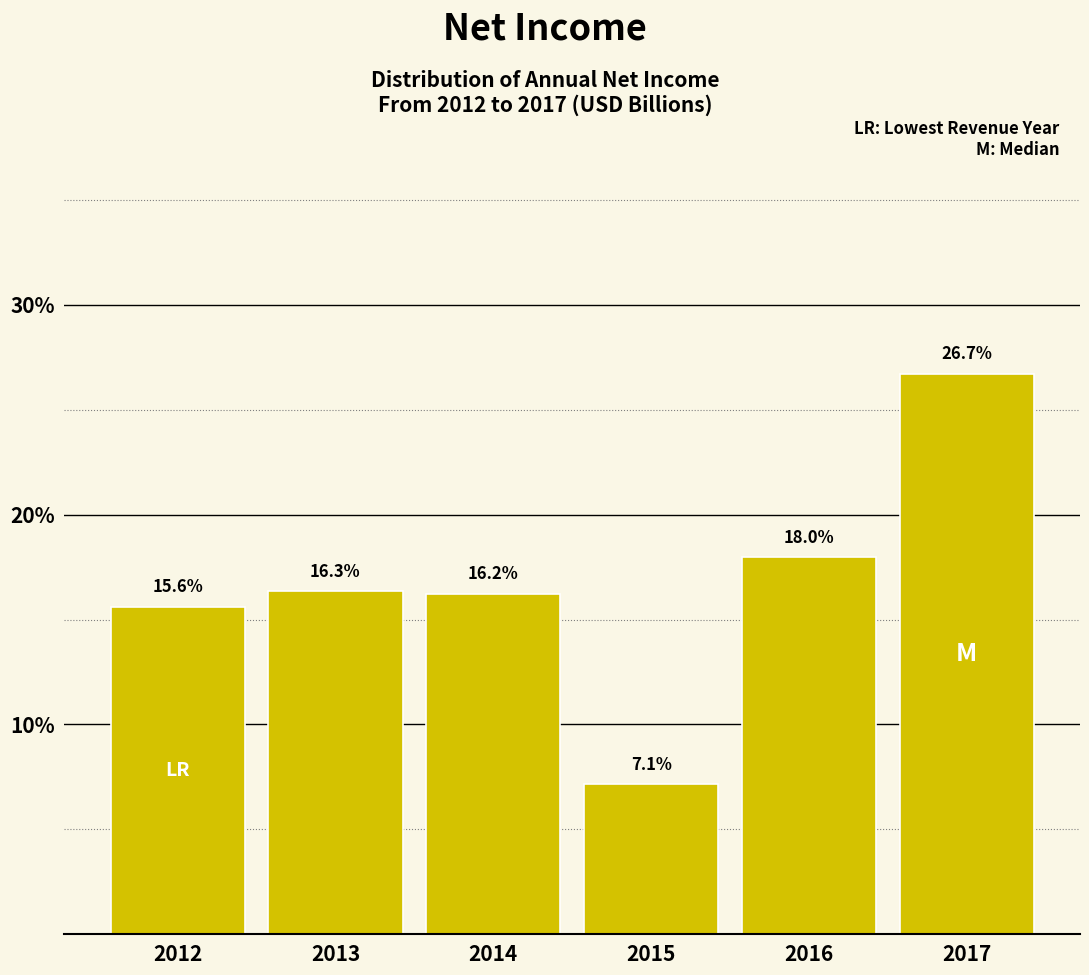

Does the chart contain any negative values?

No